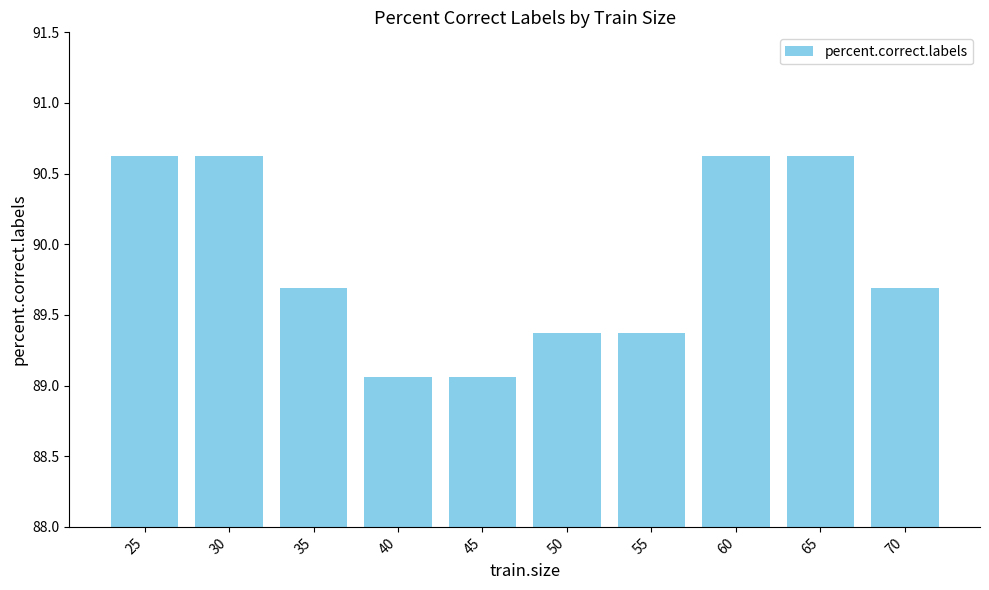

What is the value of the 10th bar from the left?

89.7